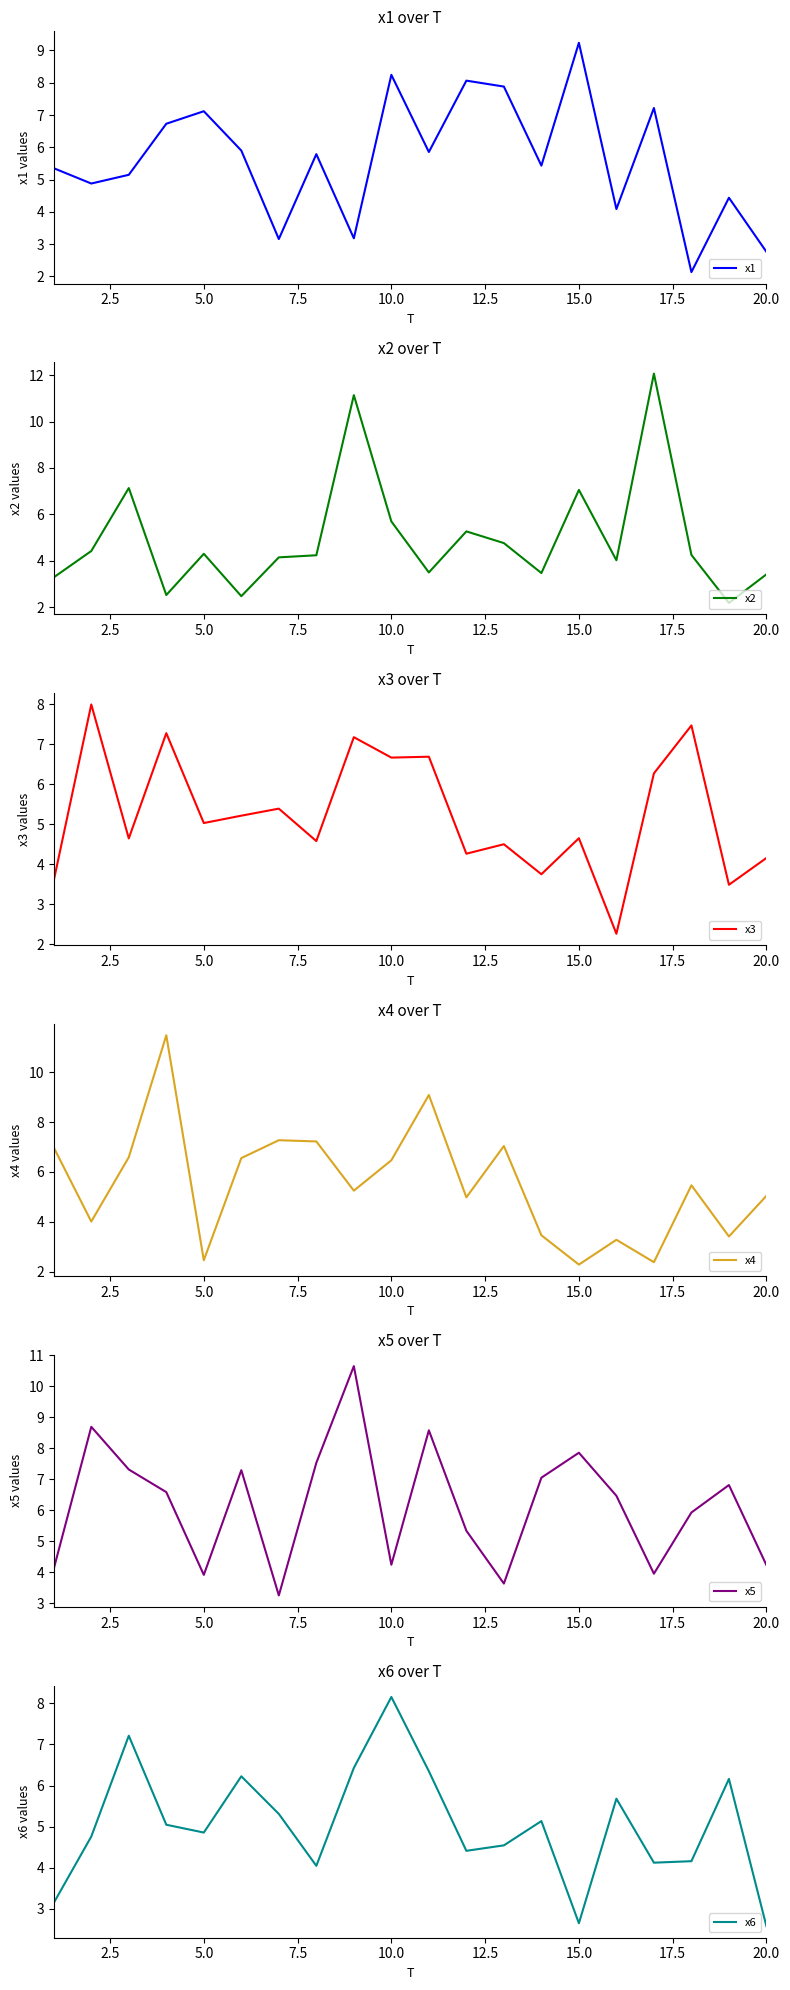

What is the smallest value displayed?

2.1